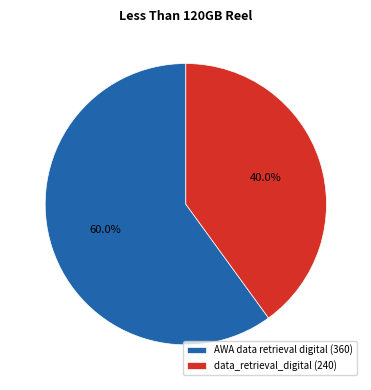

To the nearest percent, what portion does AWA data retrieval digital represent?

60%